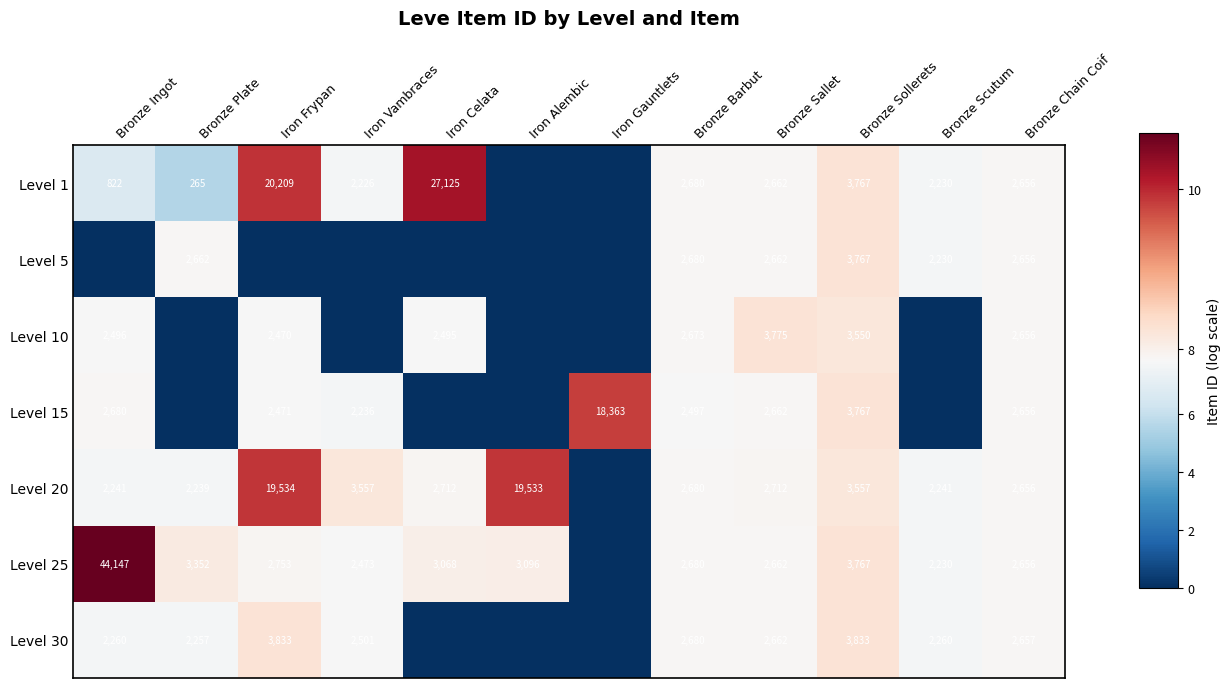

True or false: Level 10 has a value of 3550 at Bronze Sollerets.

True